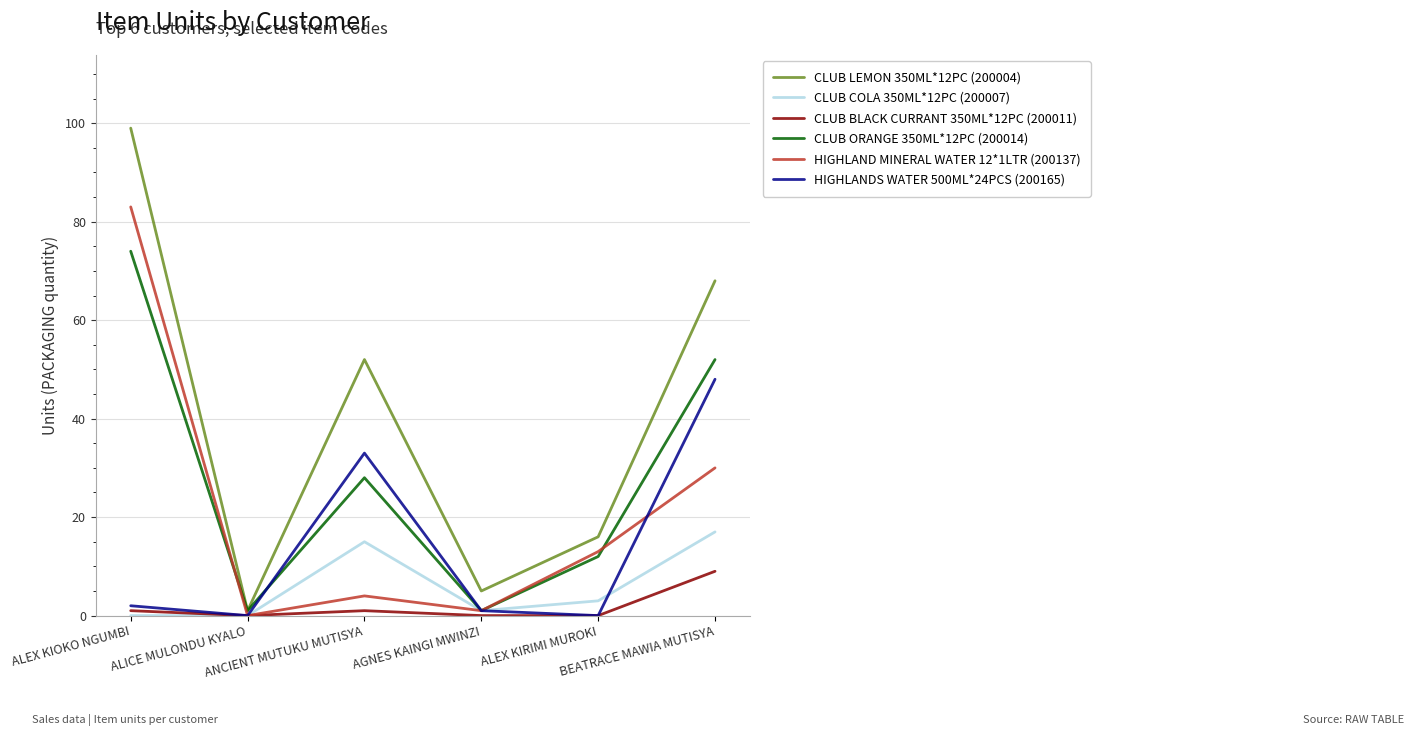

Which series has the largest total across all categories?

CLUB LEMON 350ML*12PC (200004)